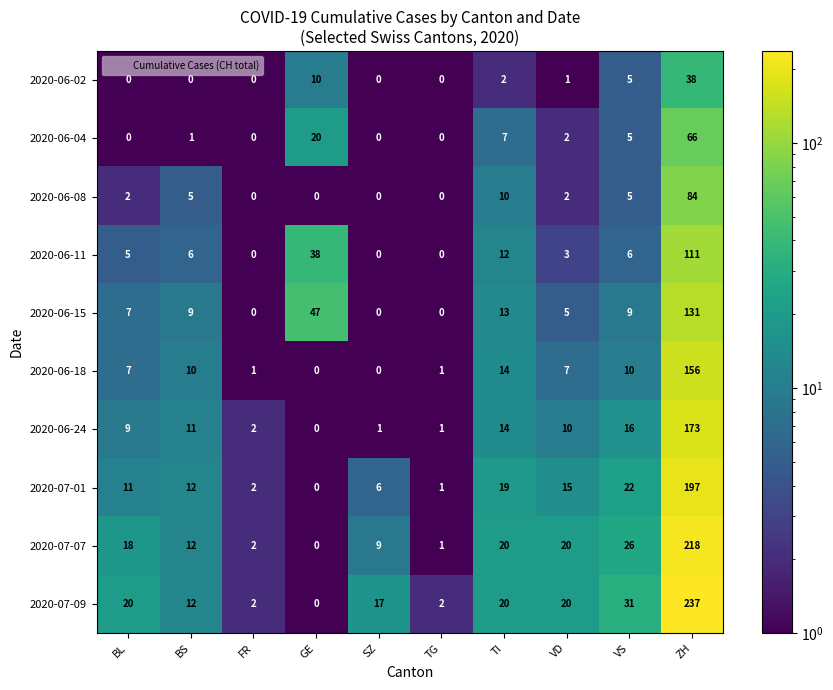

Between SZ and VS, which series saw the biggest shift?

2020-07-07